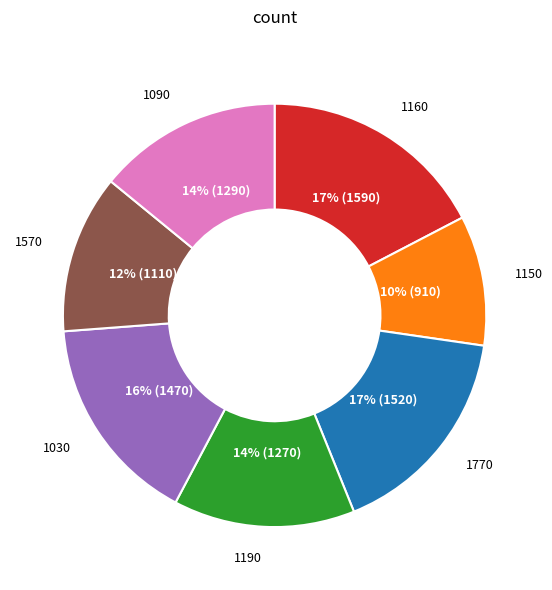

Is it true that 1160 is 26% of the pie?

False